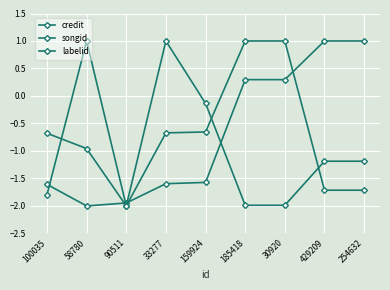

How many values in the songid series exceed 0?

2